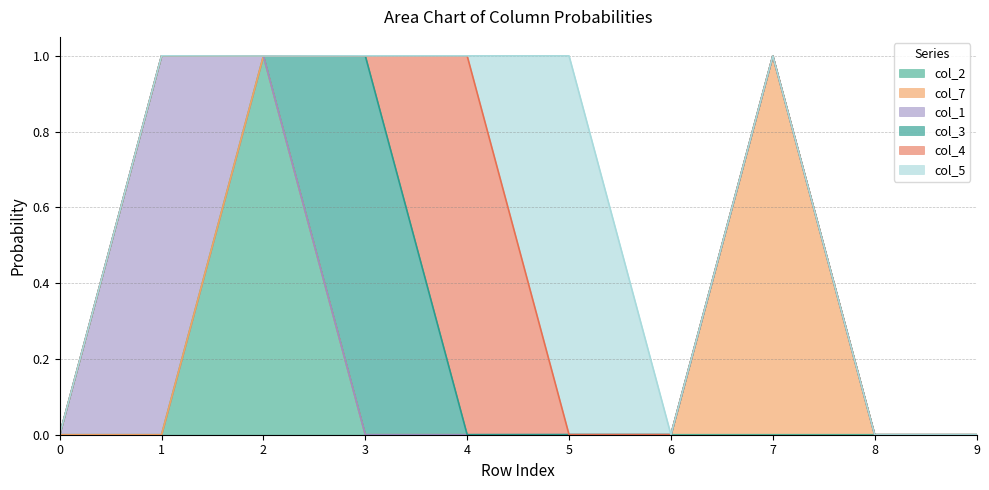

Reading left to right, list all the values displayed in this chart.

col_2: 0=0.0	1=0.0	2=1.0	3=0.0	4=0.0	5=0.0	6=0.0	7=0.0	8=0.0	9=0.0
col_7: 0=0.0	1=0.0	2=0.0	3=0.0	4=0.0	5=0.0	6=0.0	7=1.0	8=0.0	9=0.0
col_1: 0=0.0	1=1.0	2=0.0	3=0.0	4=0.0	5=0.0	6=0.0	7=0.0	8=0.0	9=0.0
col_3: 0=0.0	1=0.0	2=0.0	3=1.0	4=0.0	5=0.0	6=0.0	7=0.0	8=0.0	9=0.0
col_4: 0=0.0	1=0.0	2=0.0	3=0.0	4=1.0	5=0.0	6=0.0	7=0.0	8=0.0	9=0.0
col_5: 0=0.0	1=0.0	2=0.0	3=0.0	4=0.0	5=1.0	6=0.0	7=0.0	8=0.0	9=0.0